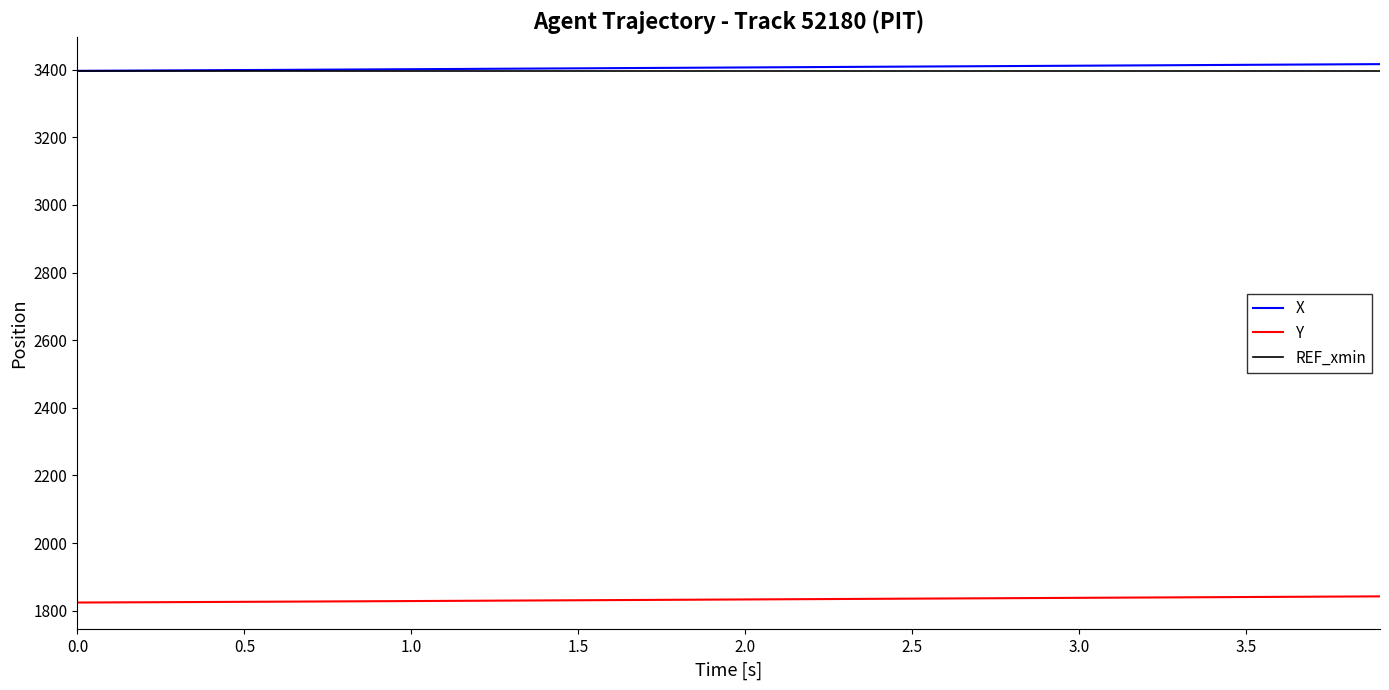

True or false: X and Y cross at least once.

False